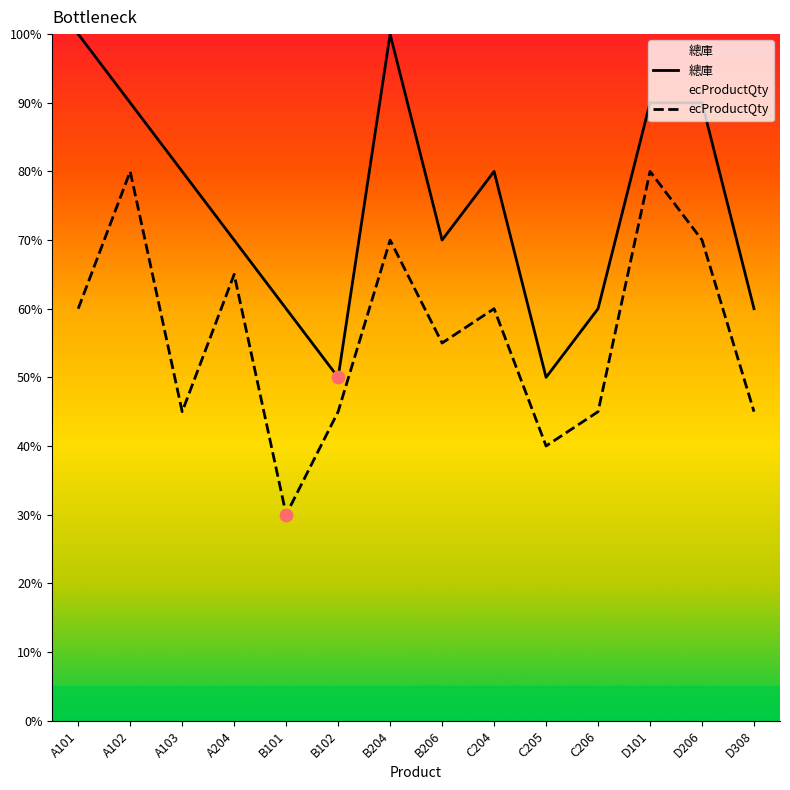

Which series reaches the minimum Y coordinate?

ecProductQty